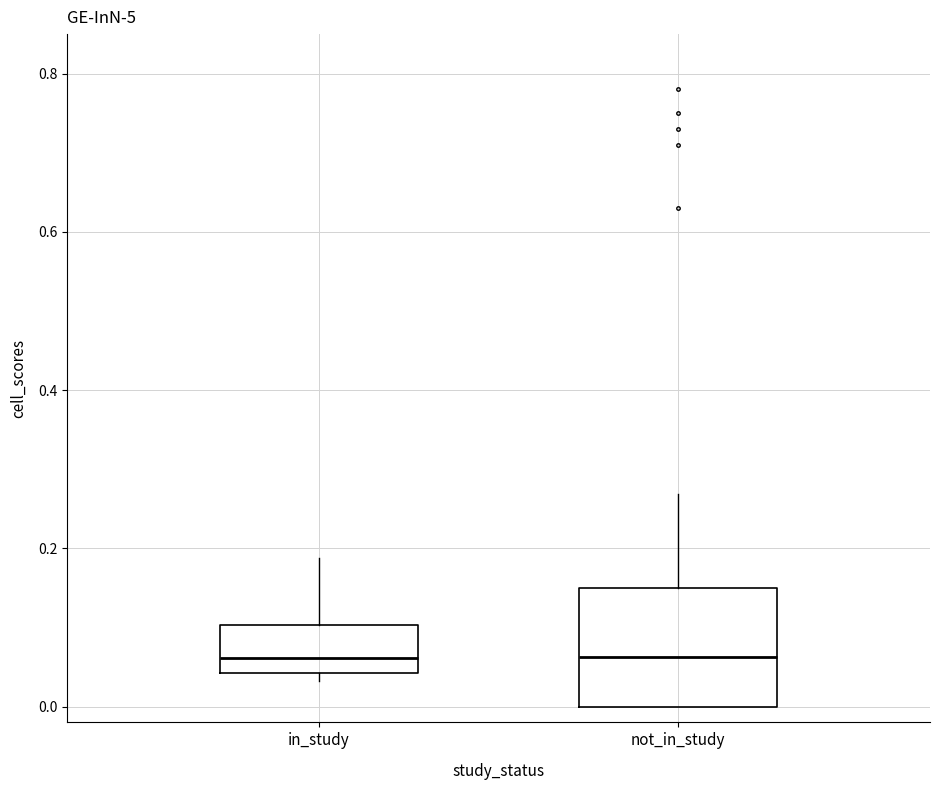

Where does the median line of the box for not_in_study sit on the y-axis? The values are not printed on the chart, so give them approximately, as read against the axis.

0.06